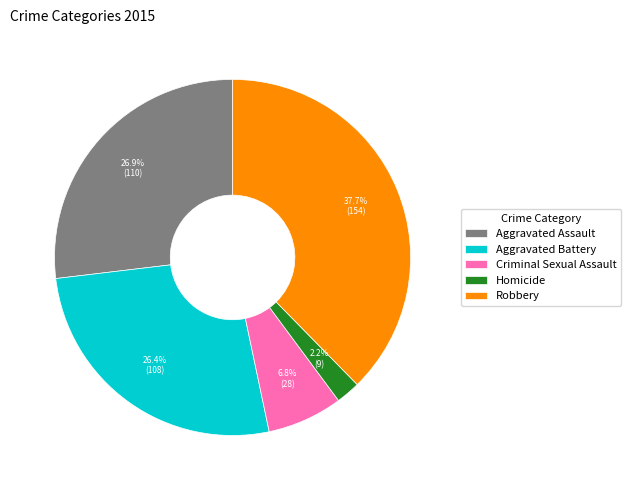

Which slice is the largest?

Robbery